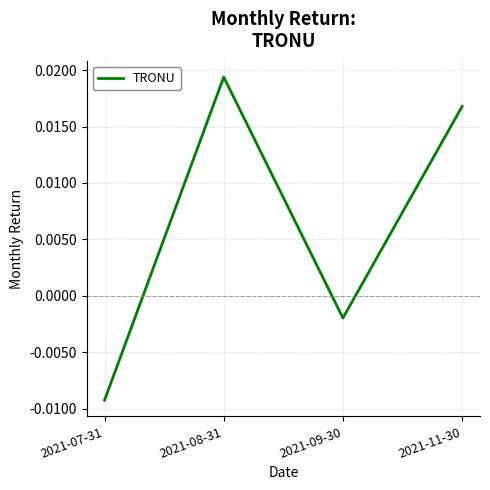

Between 2021-11-30 and 2021-09-30, which is larger?

2021-11-30